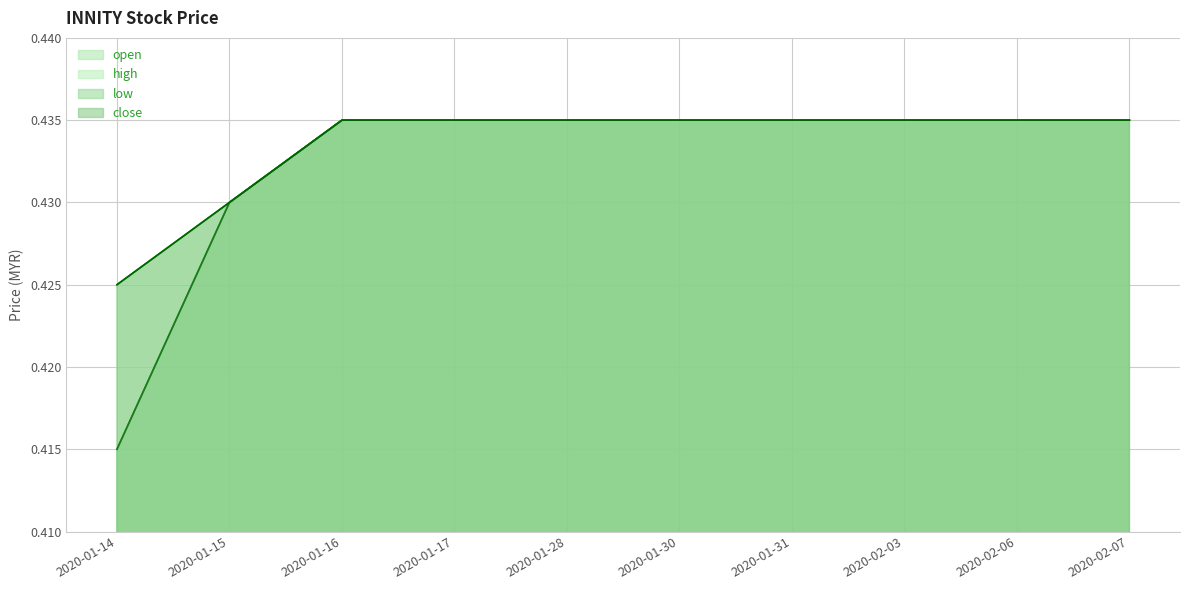

Reading right to left, what are all the values shown in this chart?

open: 0.4	0.4	0.4	0.4	0.4	0.4	0.4	0.4	0.4	0.4
high: 0.4	0.4	0.4	0.4	0.4	0.4	0.4	0.4	0.4	0.4
low: 0.4	0.4	0.4	0.4	0.4	0.4	0.4	0.4	0.4	0.4
close: 0.4	0.4	0.4	0.4	0.4	0.4	0.4	0.4	0.4	0.4